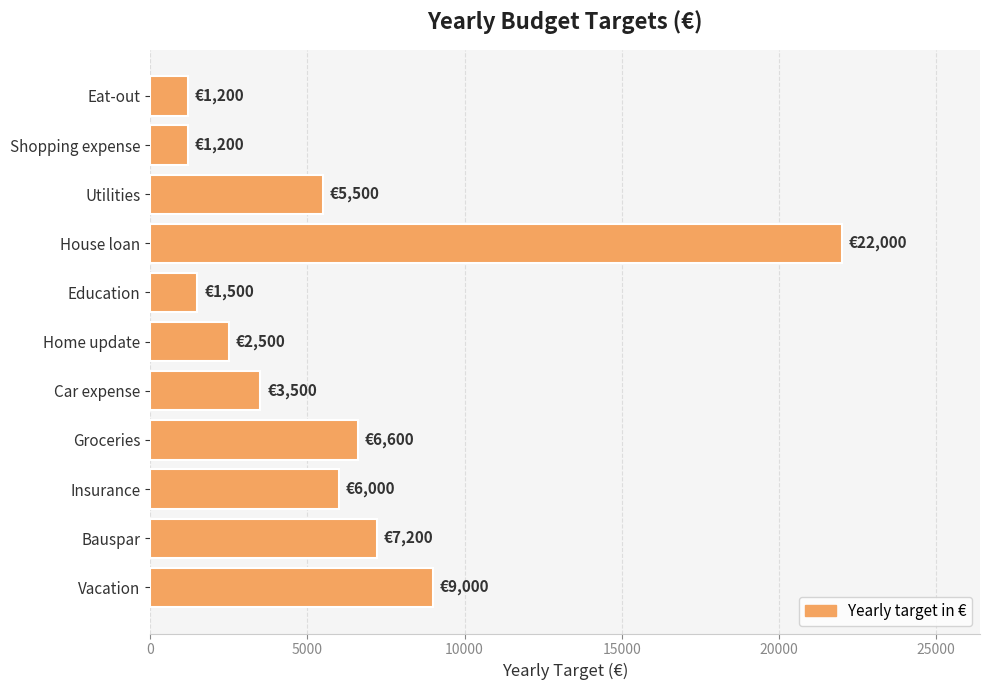

Reading top to bottom, list all the values displayed in this chart.

Eat-out=1200	Shopping expense=1200	Utilities=5500	House loan=22000	Education=1500	Home update=2500	Car expense=3500	Groceries=6600	Insurance=6000	Bauspar=7200	Vacation=9000